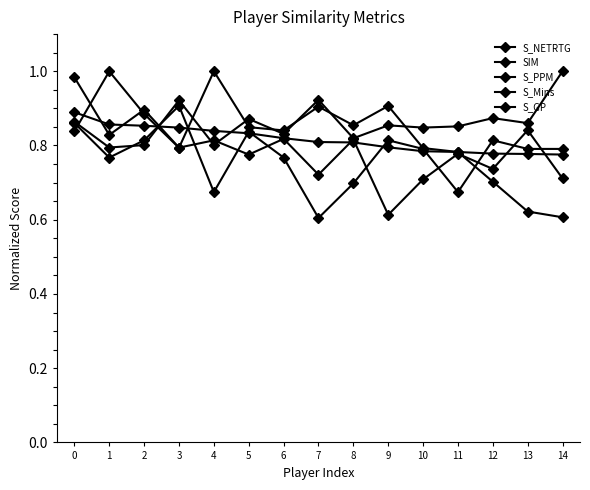

What is the difference between the S_NETRTG values at 8 and 0?

0.2